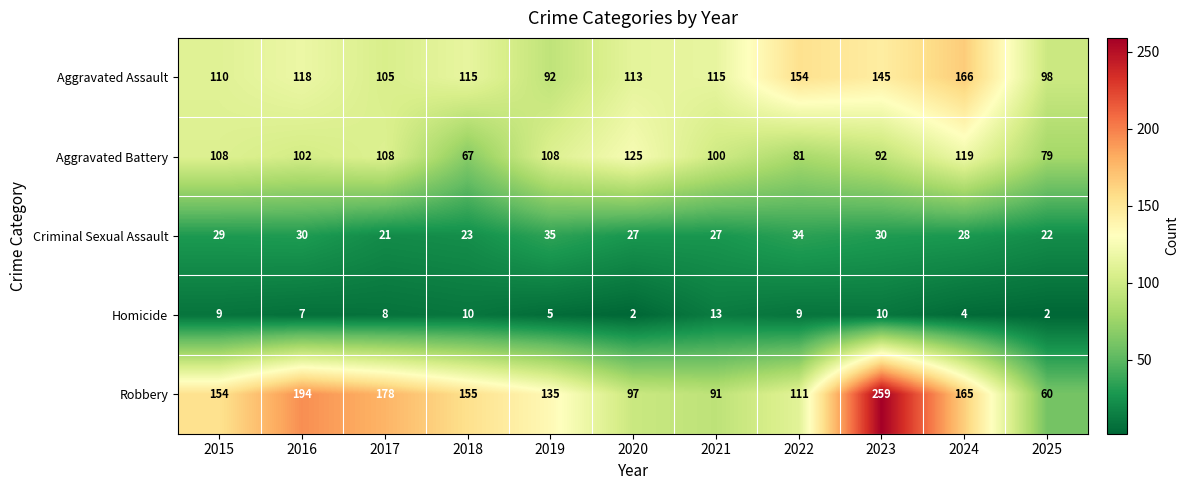

The Aggravated Assault series shows 149 at 2017. True or false?

False